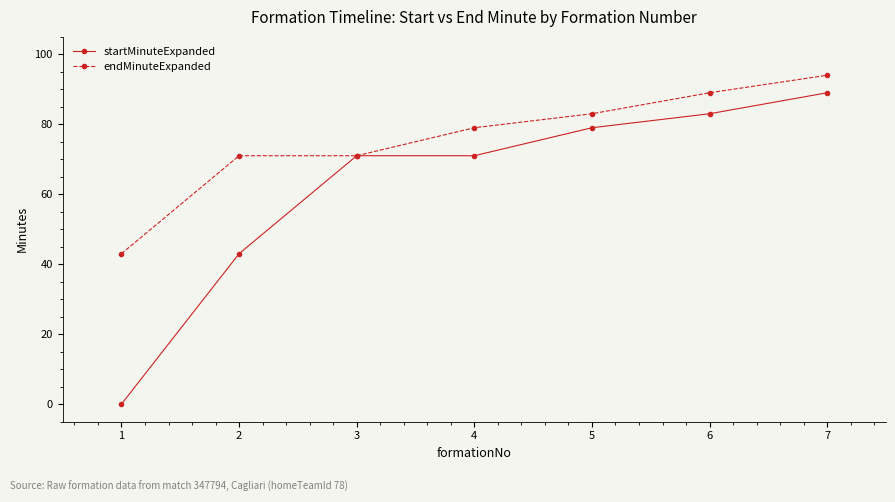

List the series in order of their overall mean, highest first.

endMinuteExpanded, startMinuteExpanded